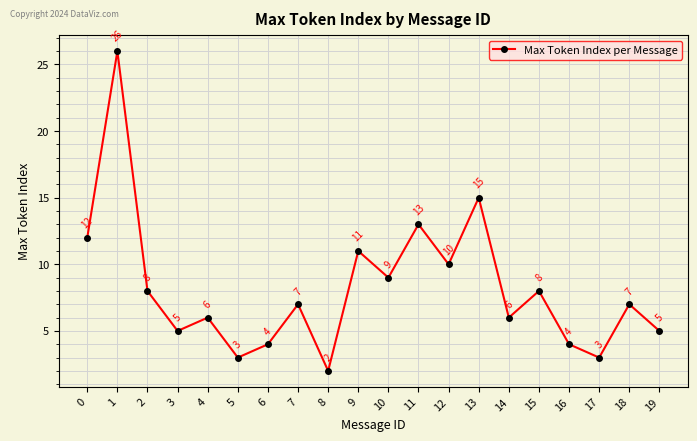

Reading left to right, transcribe all the data shown in this chart.

0=12	1=26	2=8	3=5	4=6	5=3	6=4	7=7	8=2	9=11	10=9	11=13	12=10	13=15	14=6	15=8	16=4	17=3	18=7	19=5